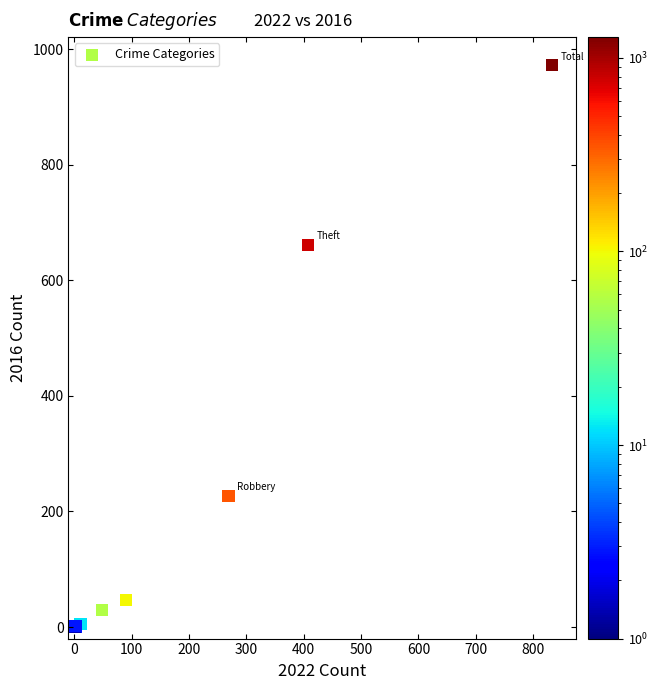

What Y value in the scatter plot is closest to 486?

661